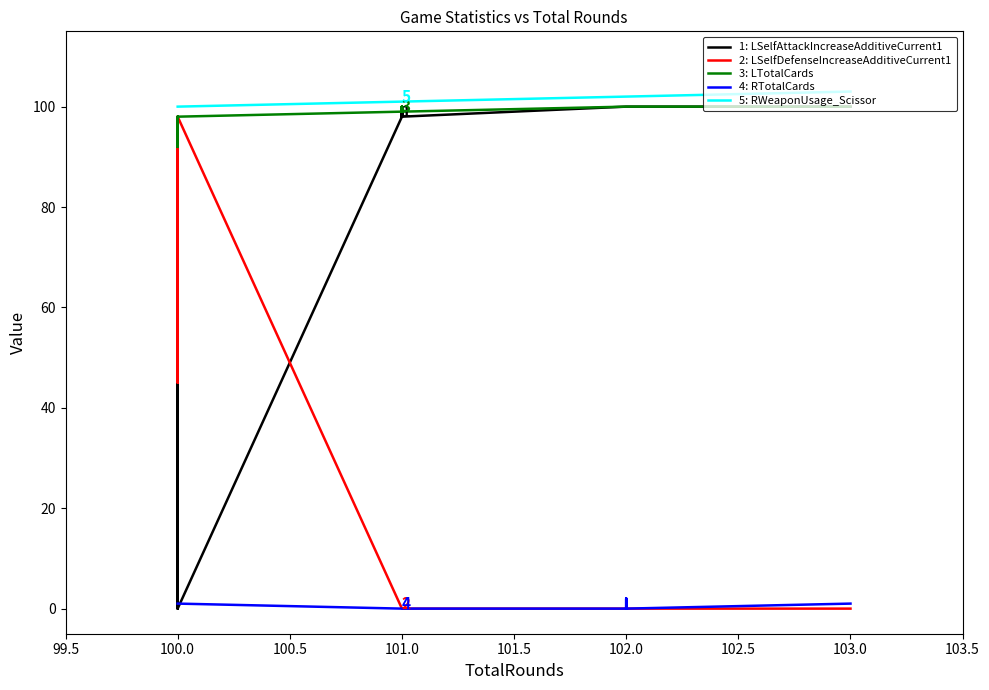

Which series has the largest total across all categories?

5: RWeaponUsage_Scissor